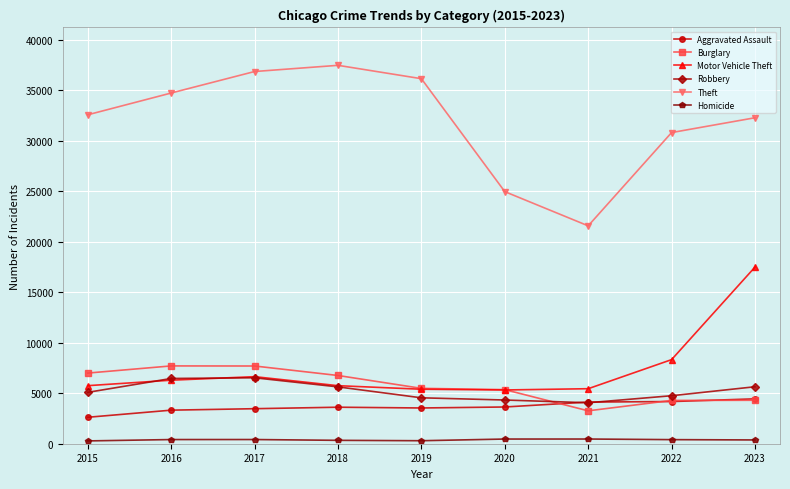

List the series in order of their peak value, highest first.

Theft, Motor Vehicle Theft, Burglary, Robbery, Aggravated Assault, Homicide